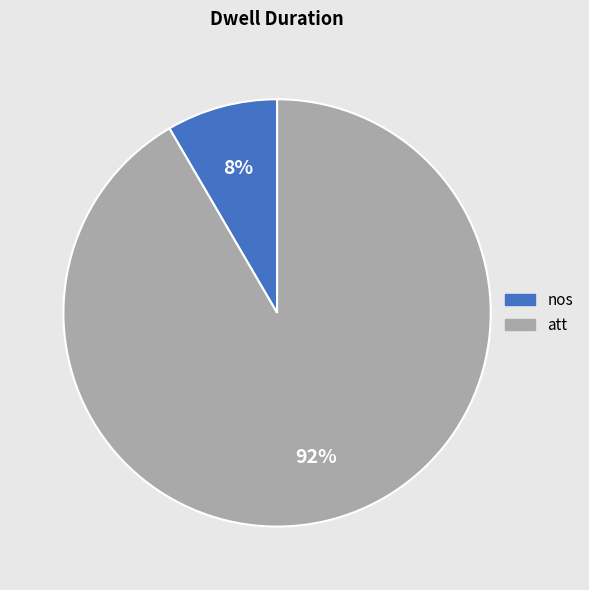

What percentage is the nos slice, to the nearest percent?

8%